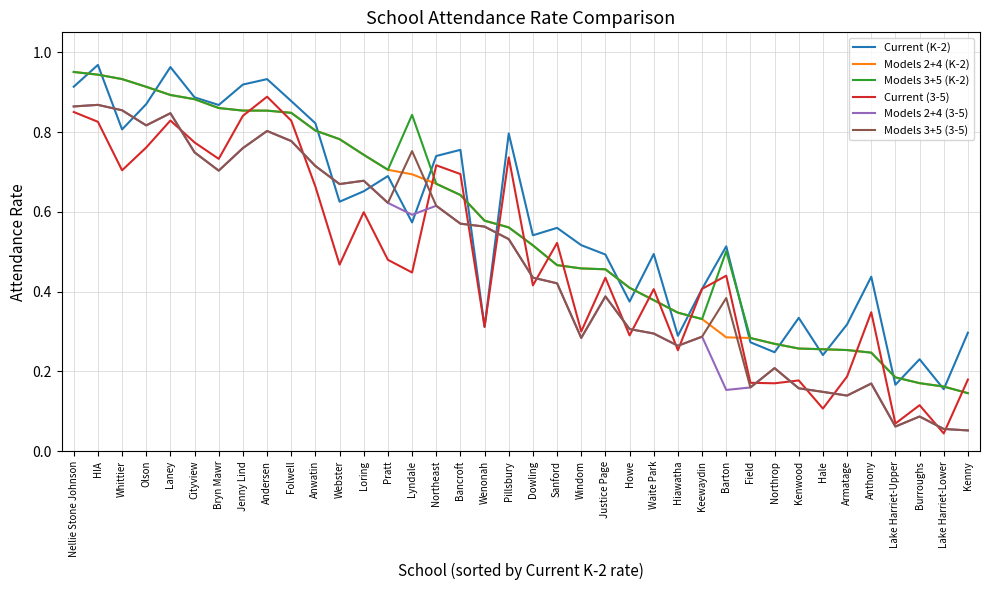

What position from the right is Nellie Stone Johnson?

38